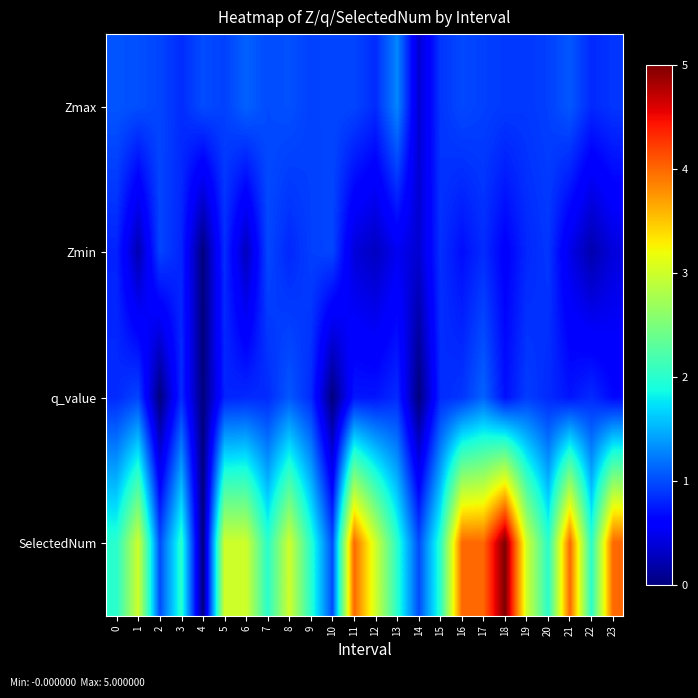

List the series in order of their peak value, lowest first.

Zmin, q_value, Zmax, SelectedNum